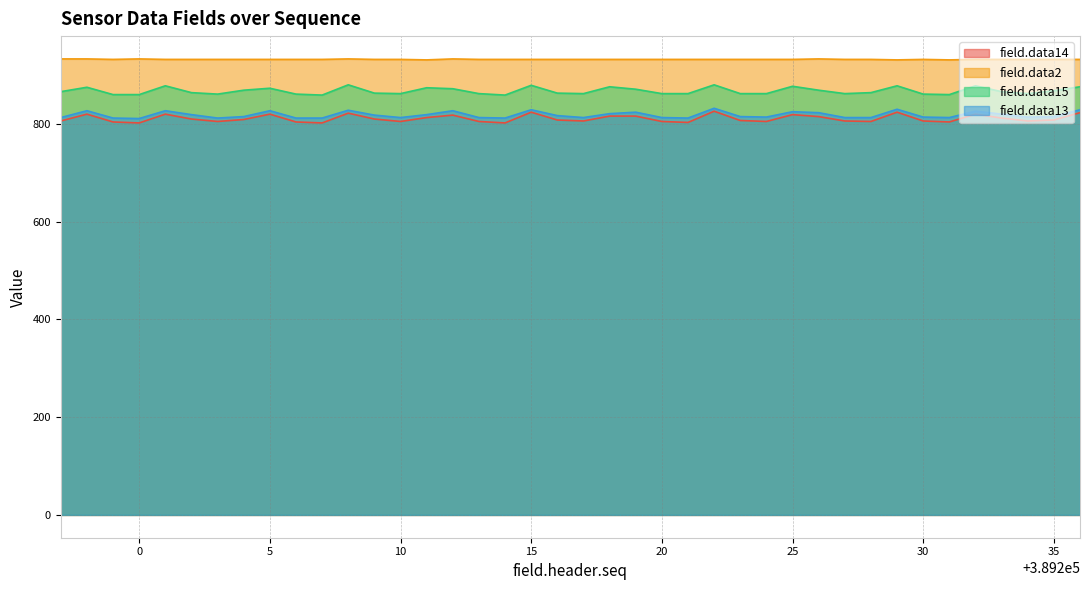

At which label does field.data14 reach its peak?

389222